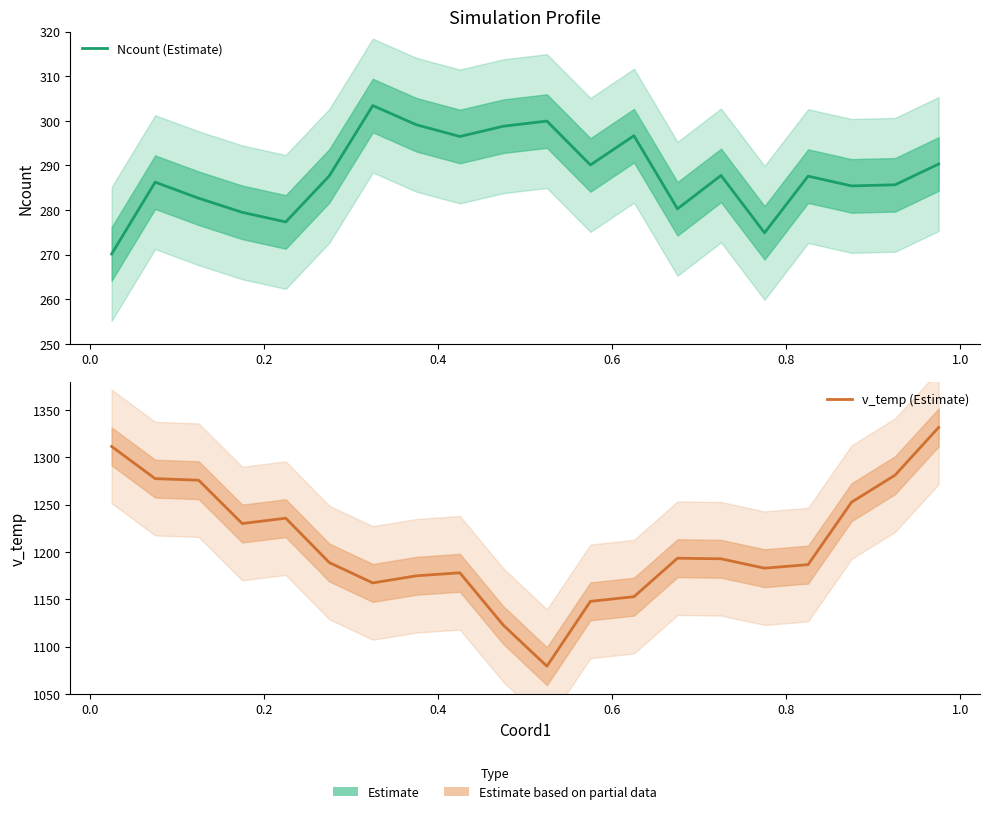

True or false: v_temp (Estimate) and Ncount (Estimate) cross at least once.

False